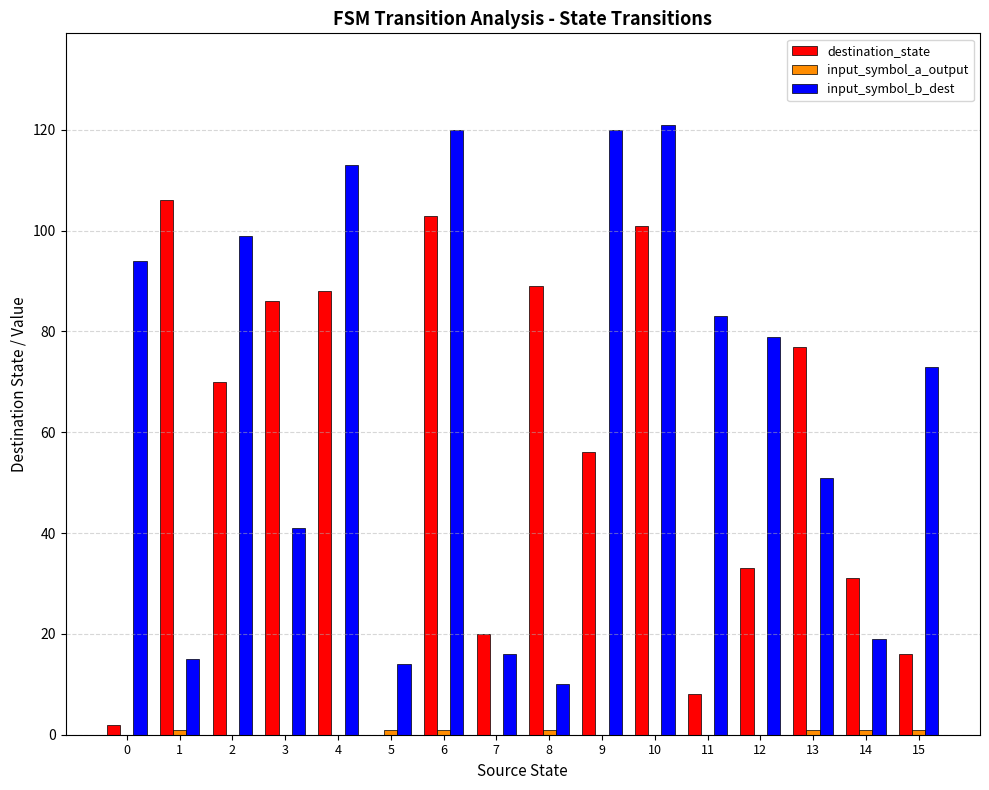

Which series has the largest total across all categories?

input_symbol_b_dest